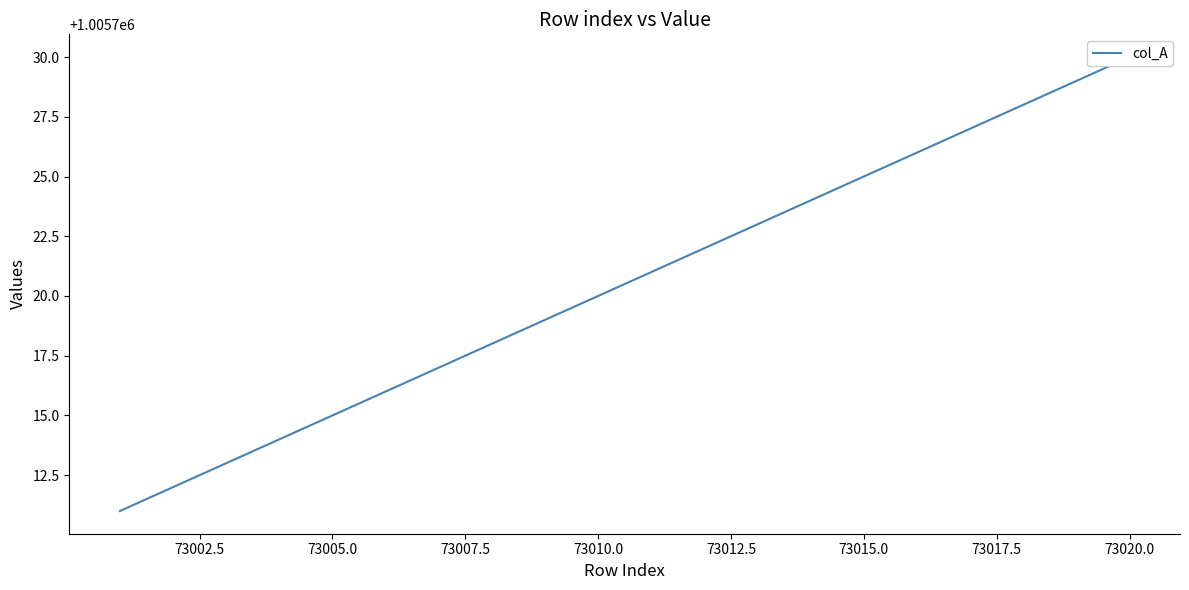

What is the difference between the maximum and second lowest values?

18